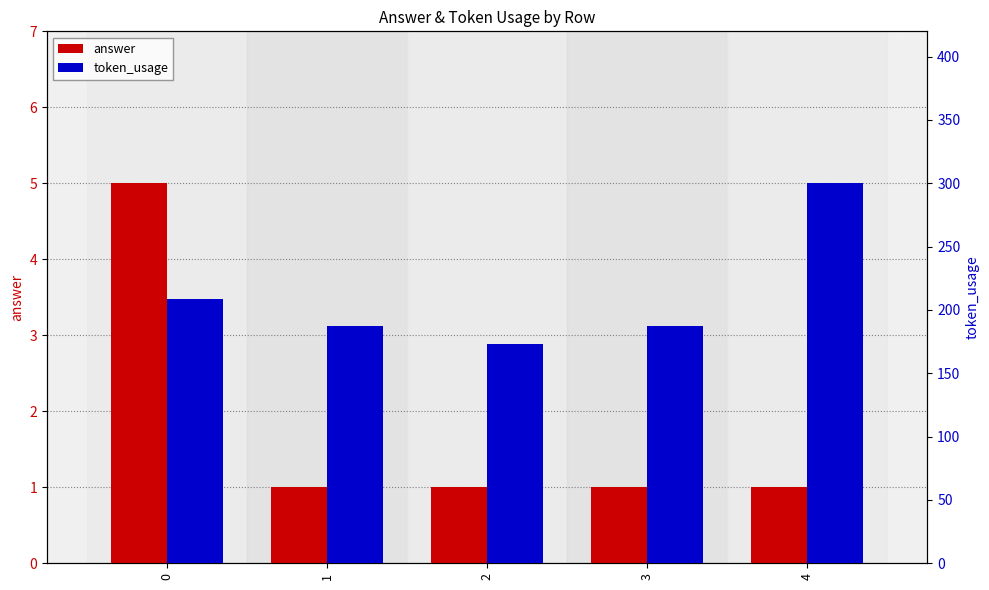

How many values in the token_usage series are below 187?

1